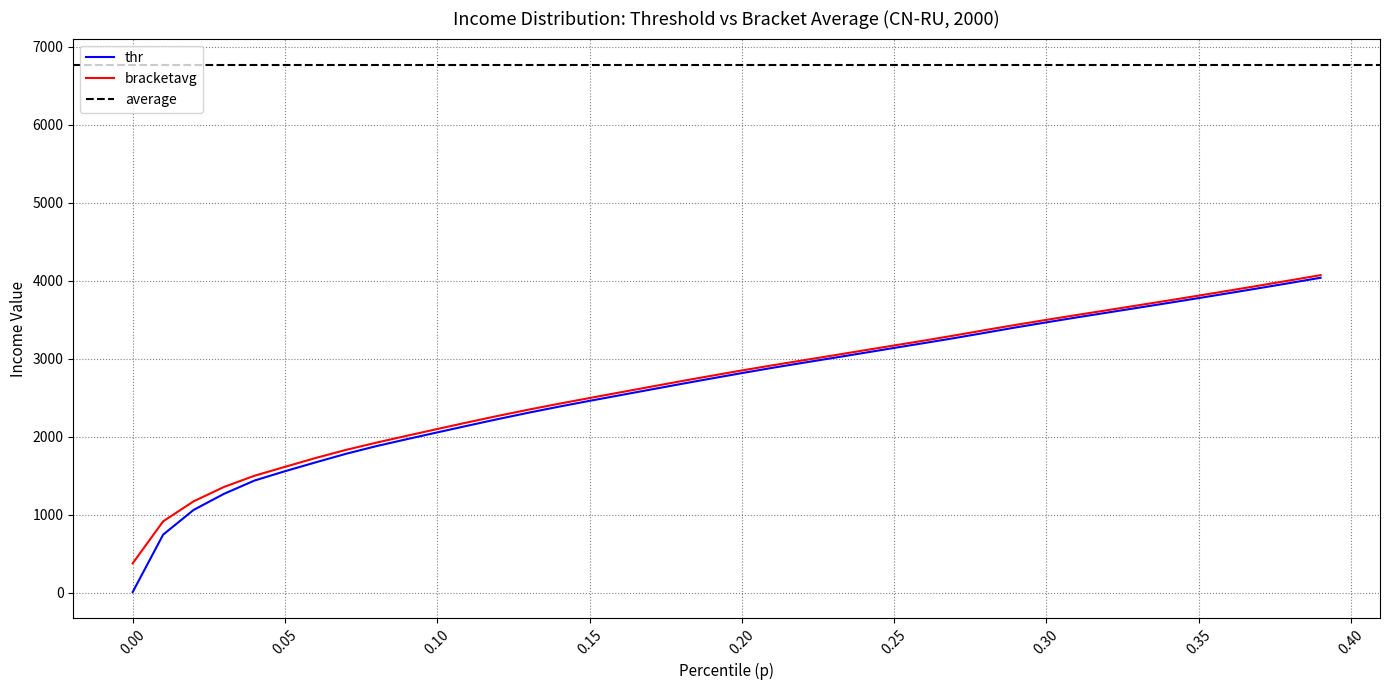

The value of bracketavg at 0.20 is 2850.1. True or false?

True